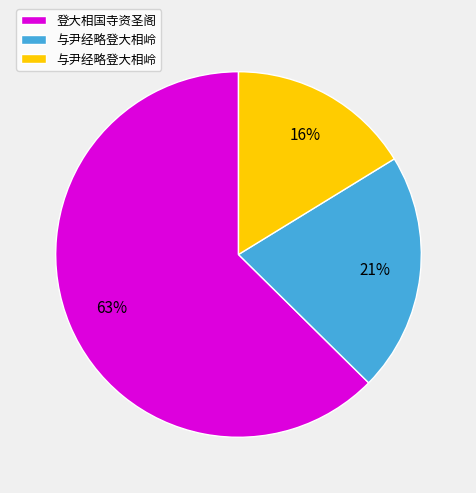

To the nearest percent, what is the average slice percentage?

33%